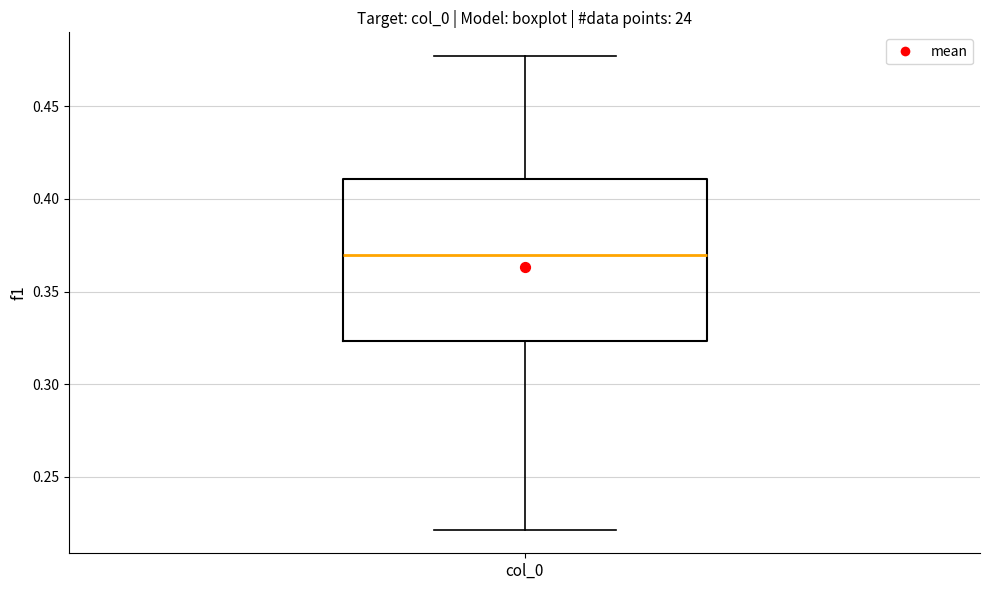

Read this box plot against the y-axis: the position of the median line, the range covered by the box, and the ends of both whiskers. The values are not printed on the chart, so give them approximately, as read against the axis.

median 0.370, box 0.325 to 0.410, whiskers 0.220 to 0.475